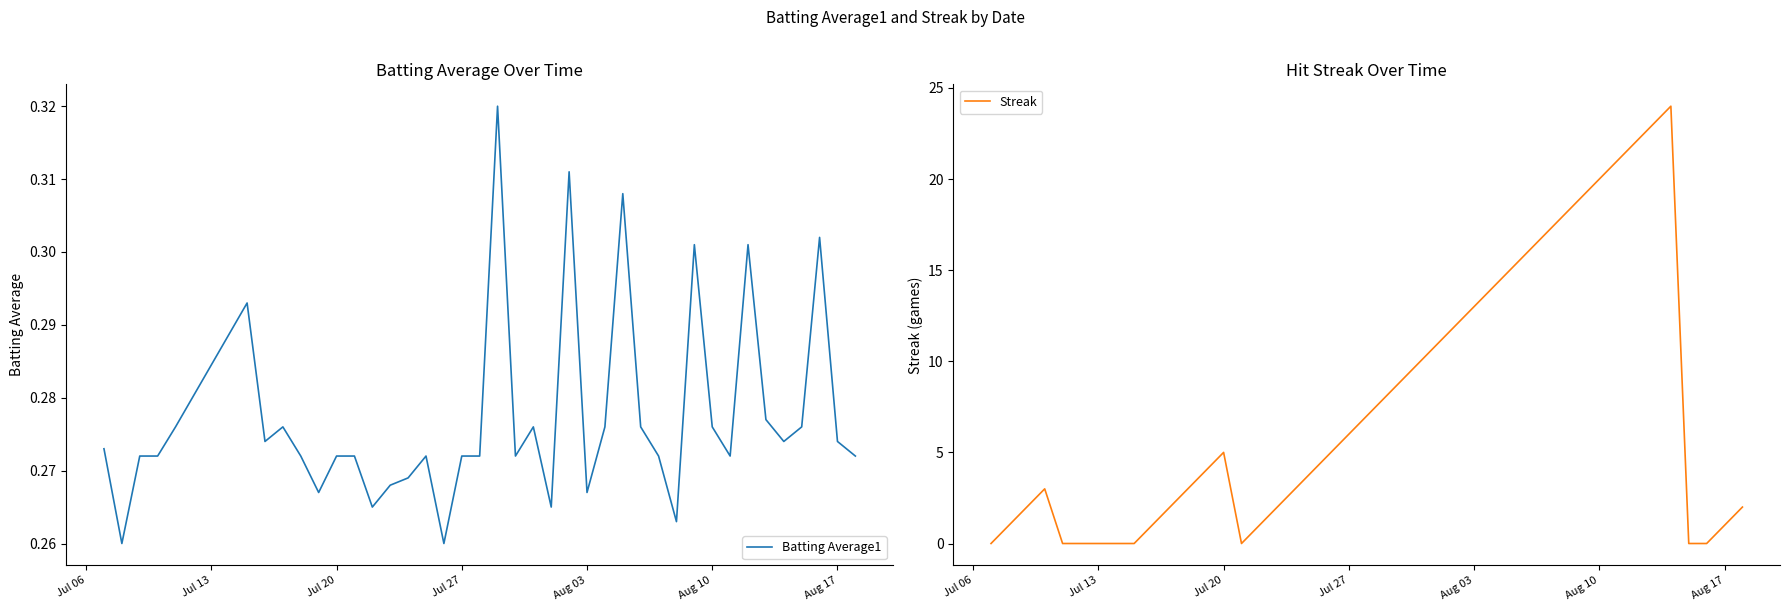

What is the difference between the second highest and minimum values in the Batting Average1 series?

0.1